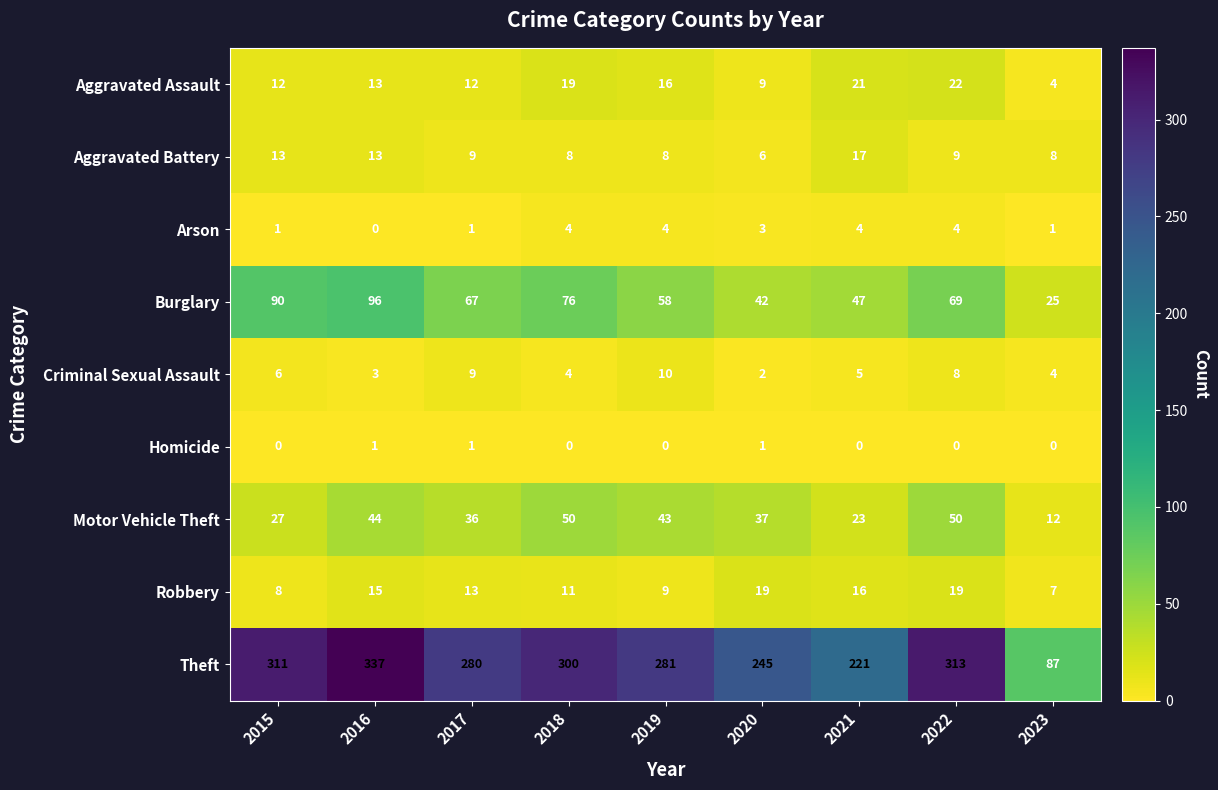

Is it true that Robbery equals 19 at 2022?

True